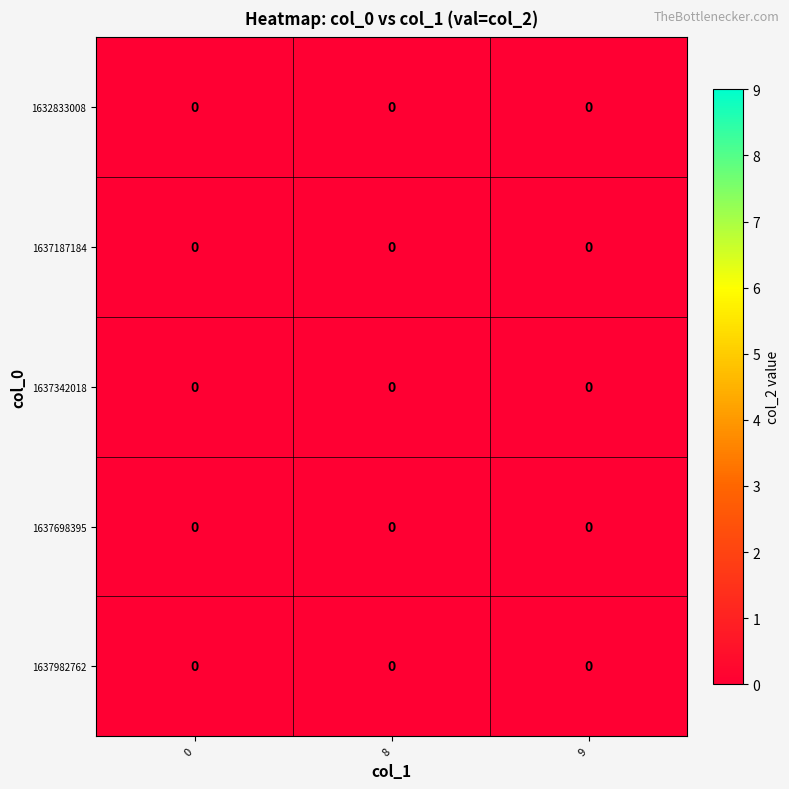

Which series has the largest range (max minus min)?

1637342018